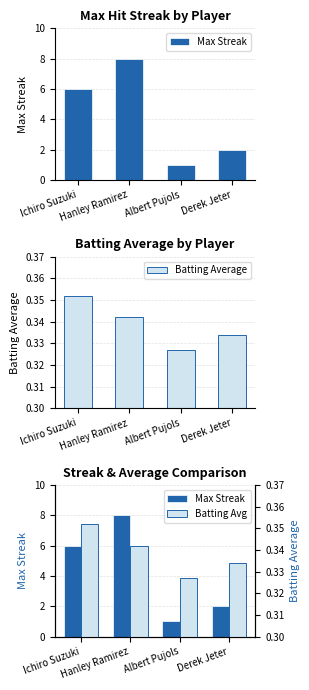

Rank the categories by Max Streak value from lowest to highest.

Albert Pujols, Derek Jeter, Ichiro Suzuki, Hanley Ramirez